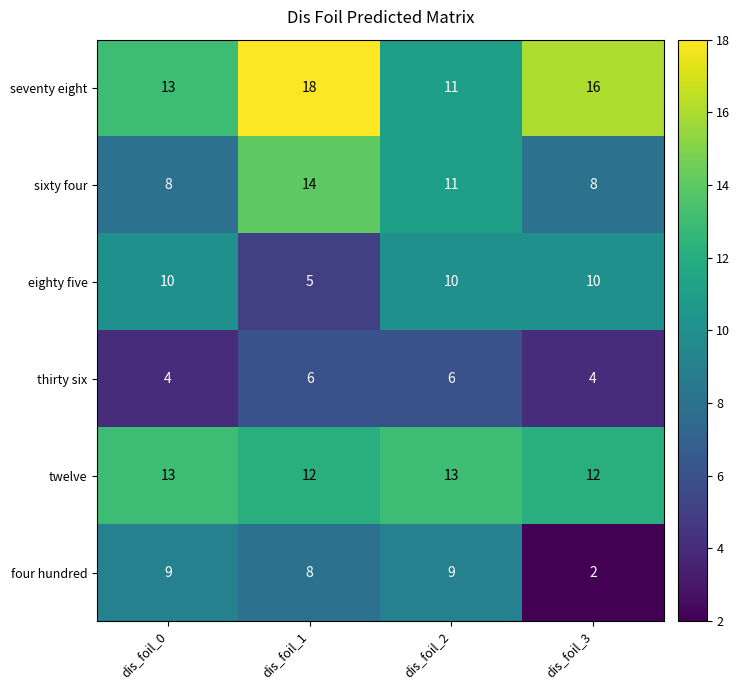

What is the maximum value shown in the chart?

18